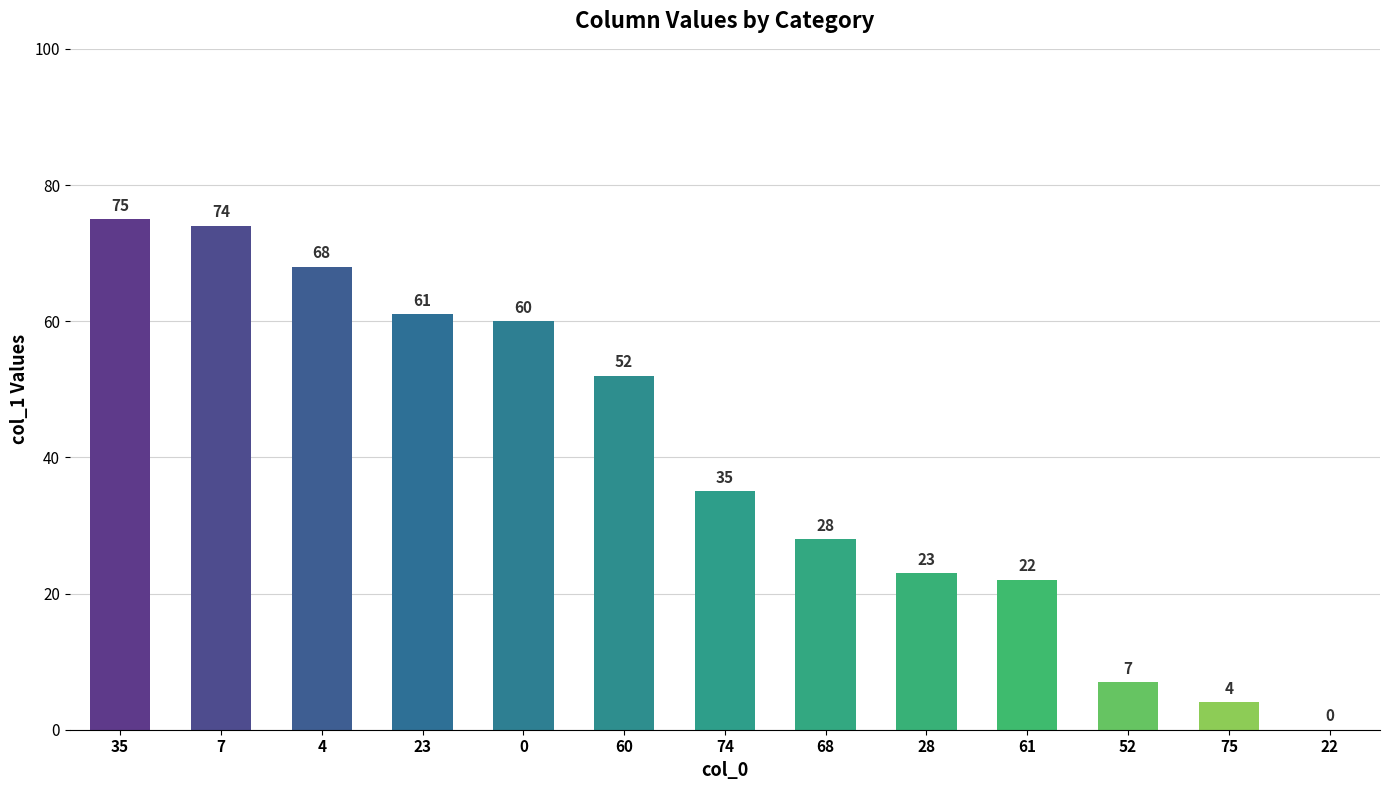

How many values are above zero?

12